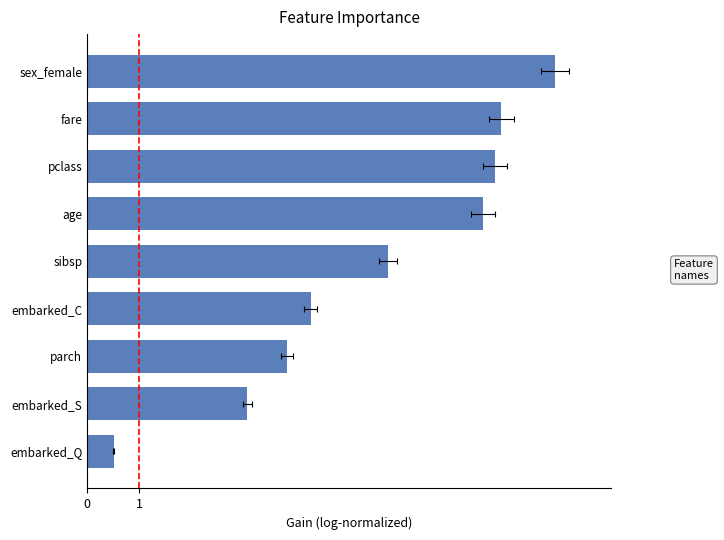

How many distinct data groups are displayed?

1